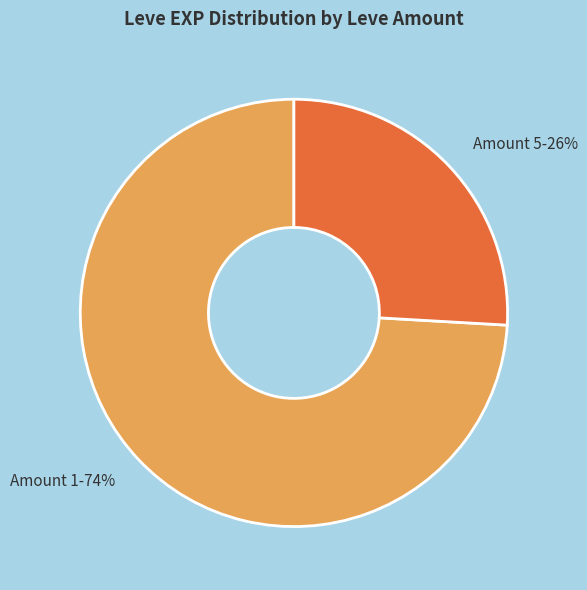

Between Amount 5 and Amount 1, which is larger?

Amount 1